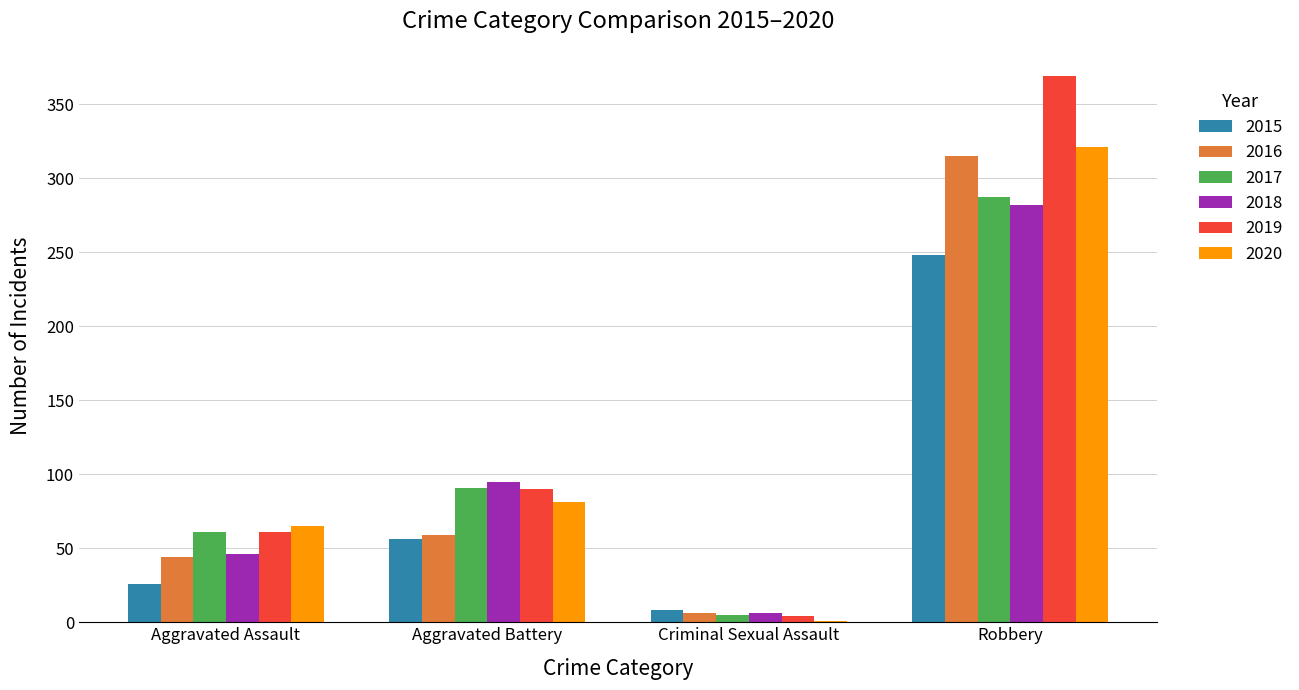

Which category has the highest value in the 2018 series?

Robbery